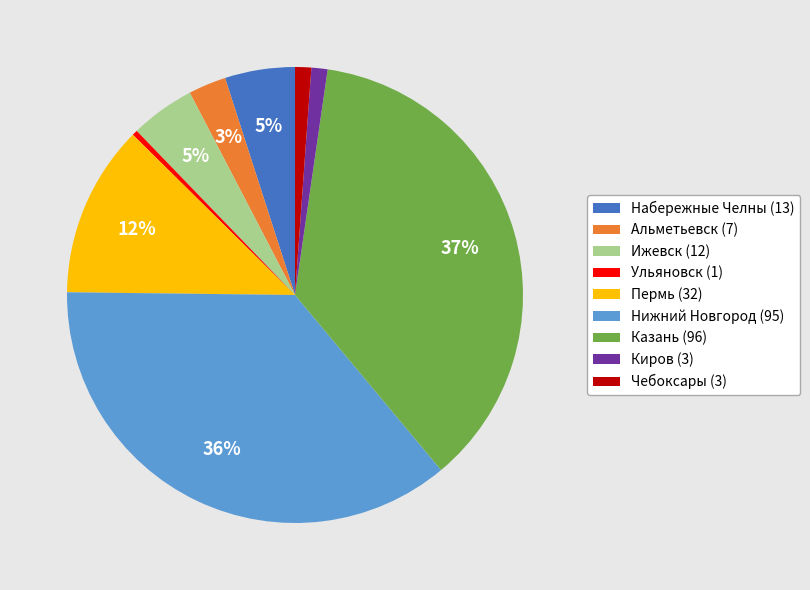

Is Казань the majority of the pie?

No